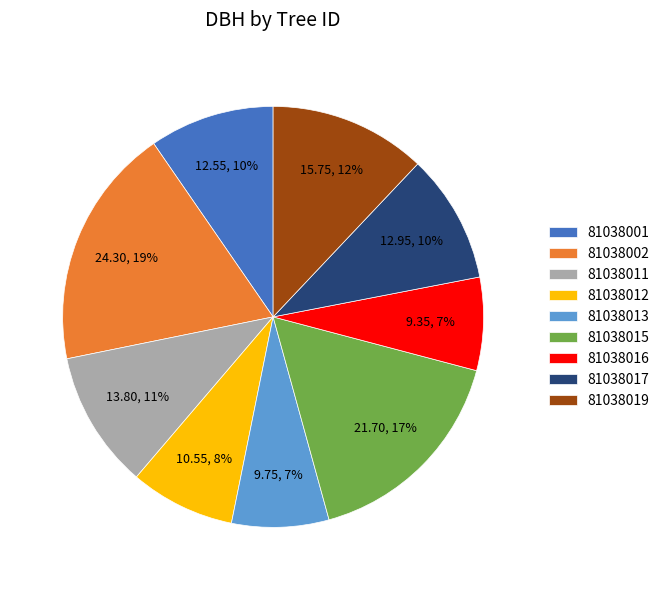

Combined, do 81038017 and 81038013 account for over 50%?

No